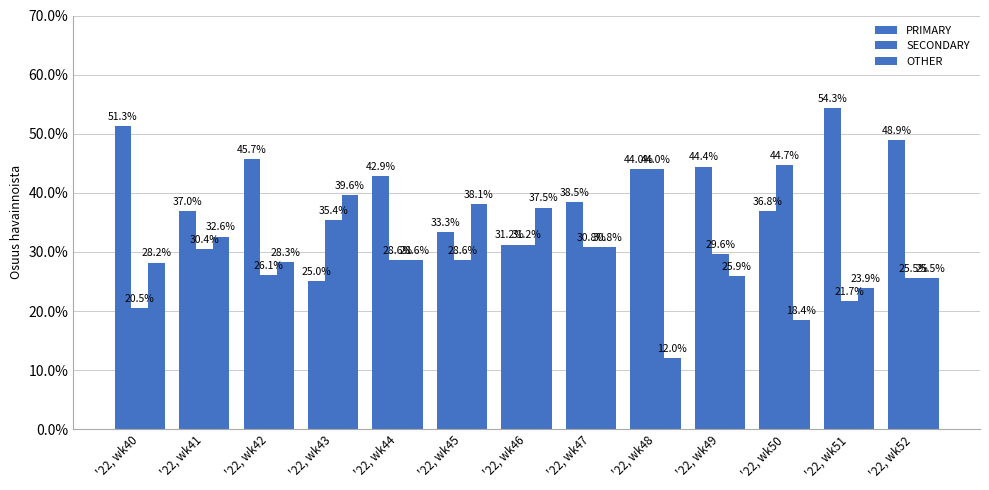

At how many categories does at least one series exceed 35?

13